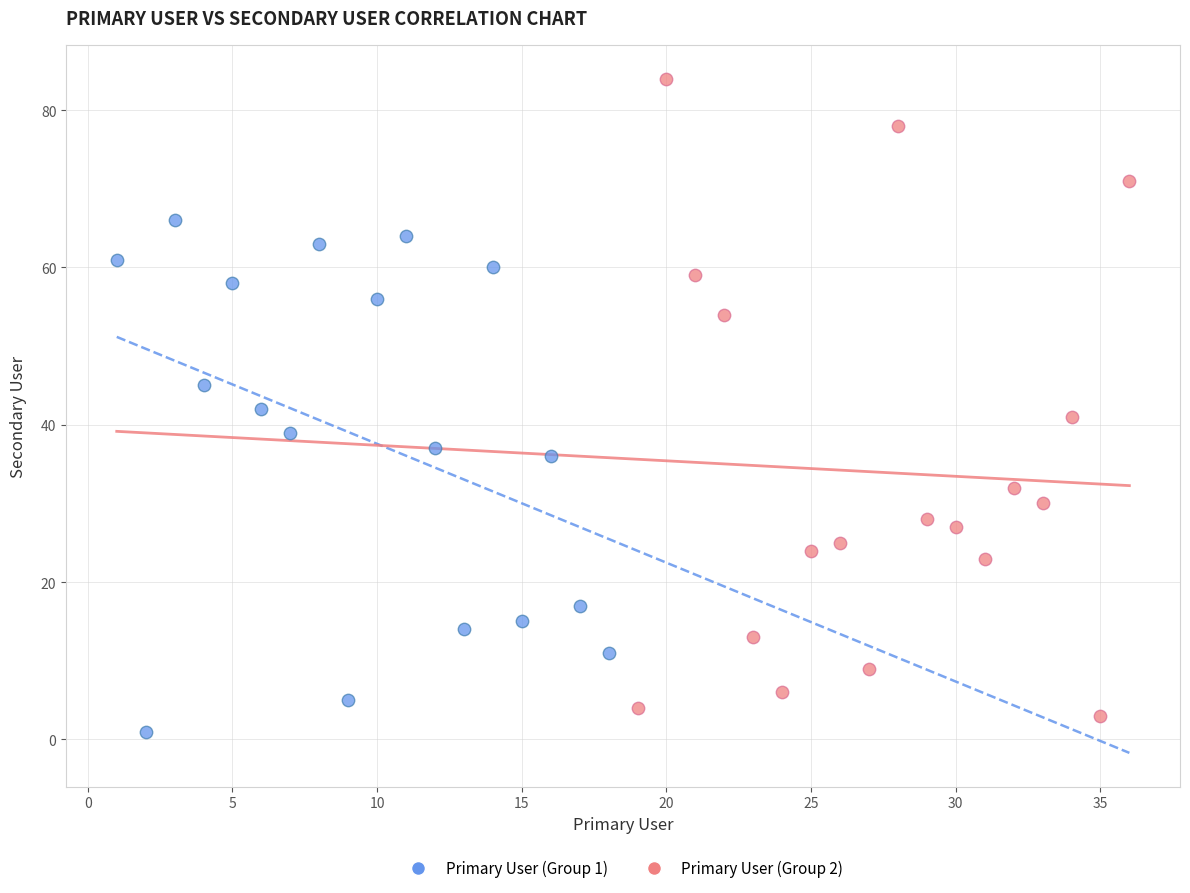

What are all the series names shown in the legend?

Primary User (Group 1), Primary User (Group 2)